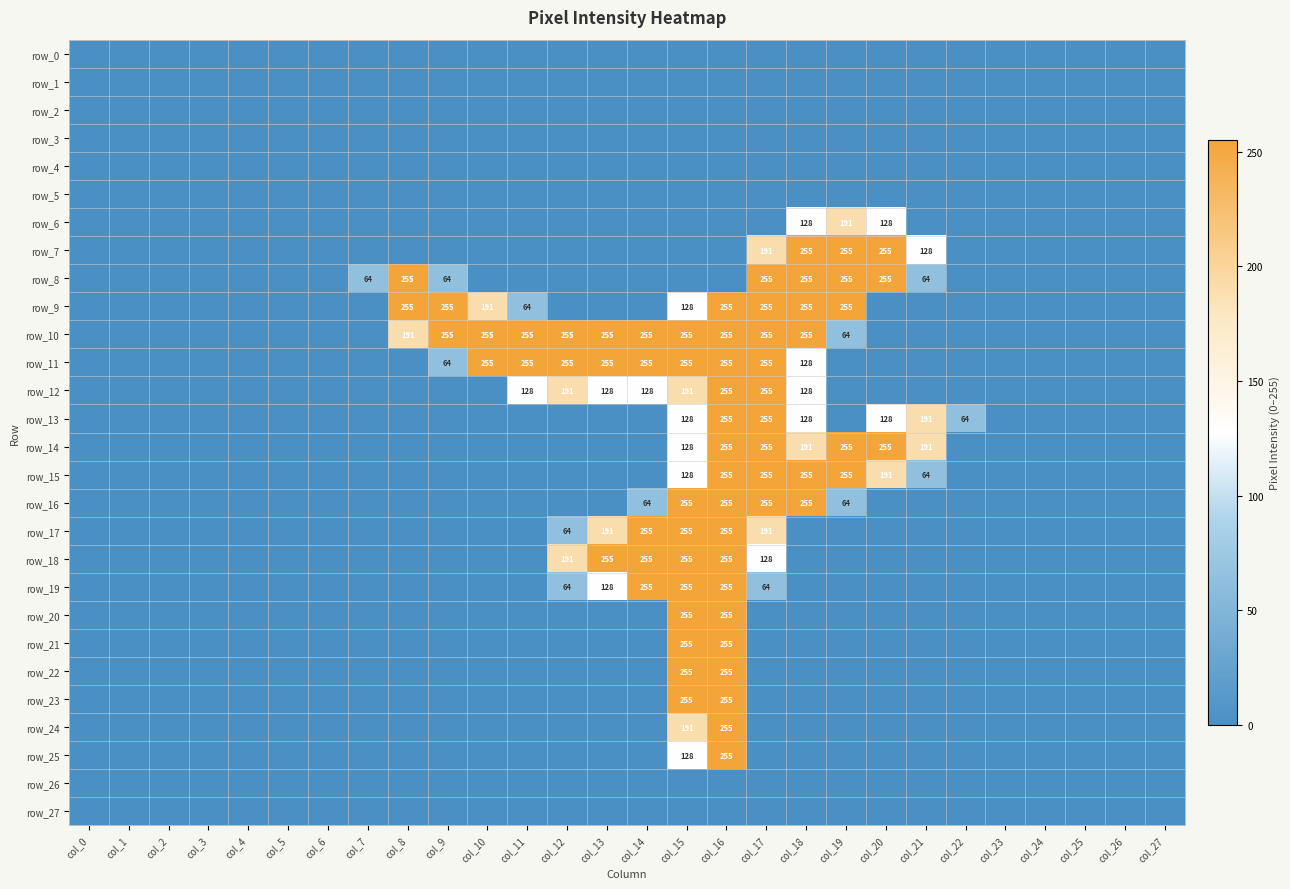

Which category has the lowest value in the row_18 series?

col_0